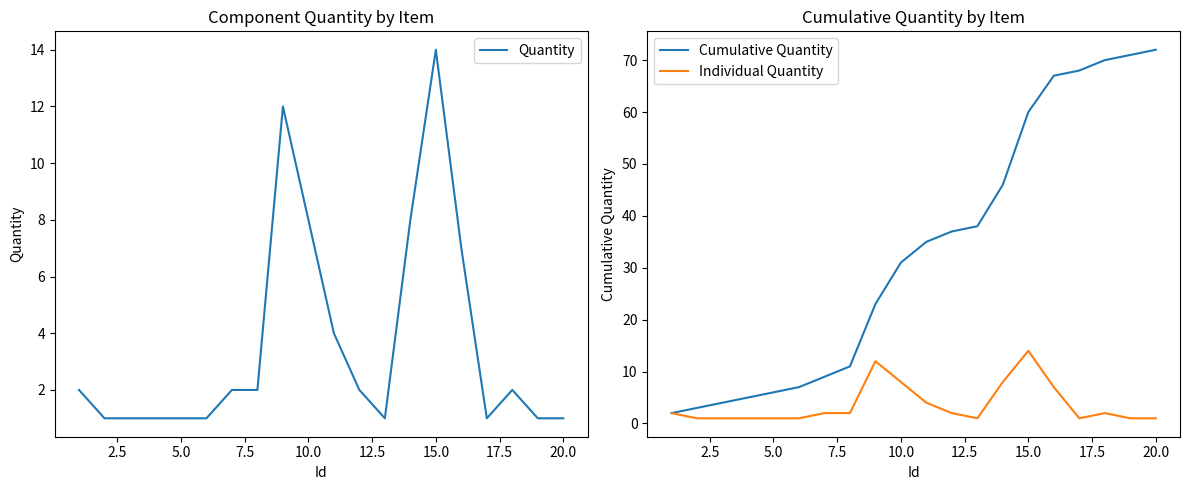

What is the highest value of the Cumulative Quantity series?

72